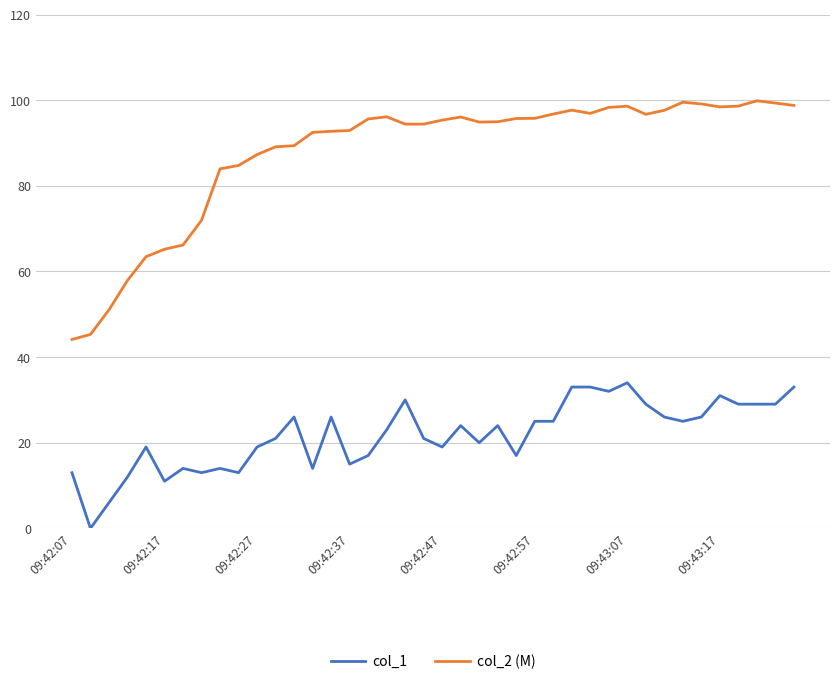

True or false: col_2 (M) and col_1 intersect in this chart.

False